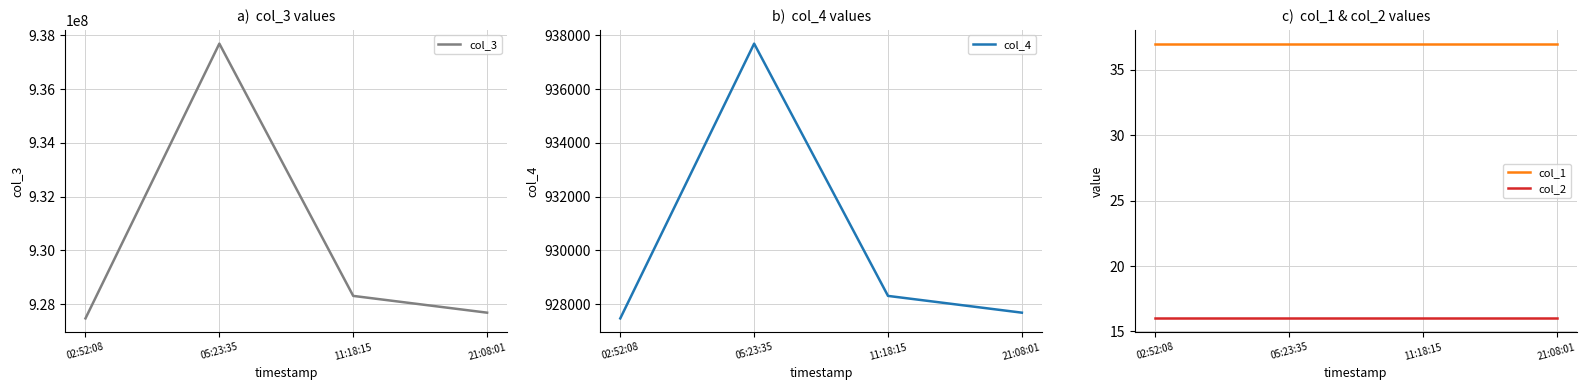

Is the value of col_4 at 02:52:08 greater than the value of col_2 at 05:23:35?

Yes